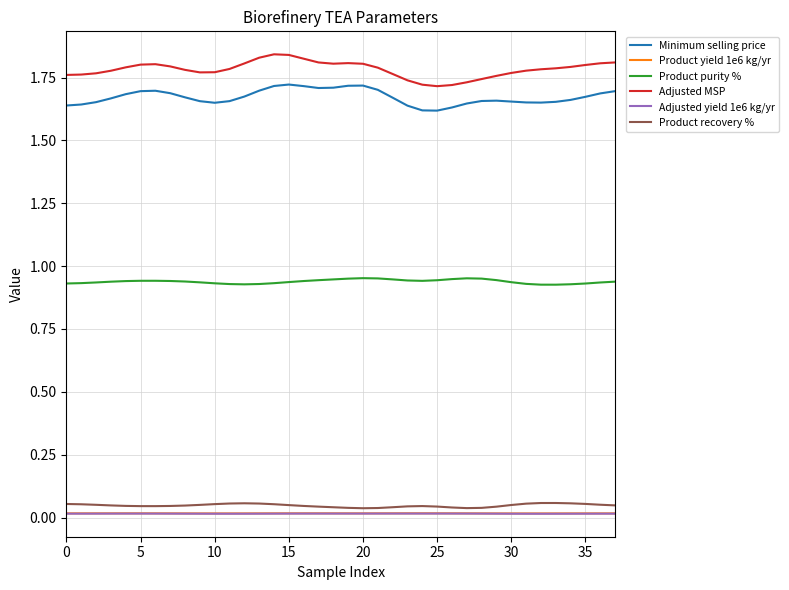

True or false: Adjusted MSP and Minimum selling price cross at least once.

False